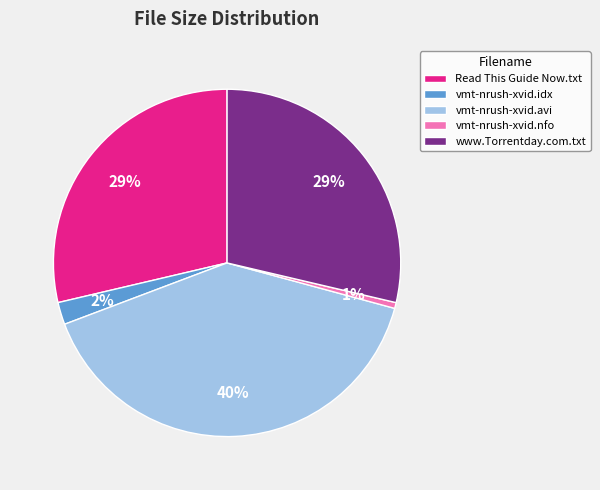

Between www.Torrentday.com.txt and vmt-nrush-xvid.nfo, which is larger?

www.Torrentday.com.txt